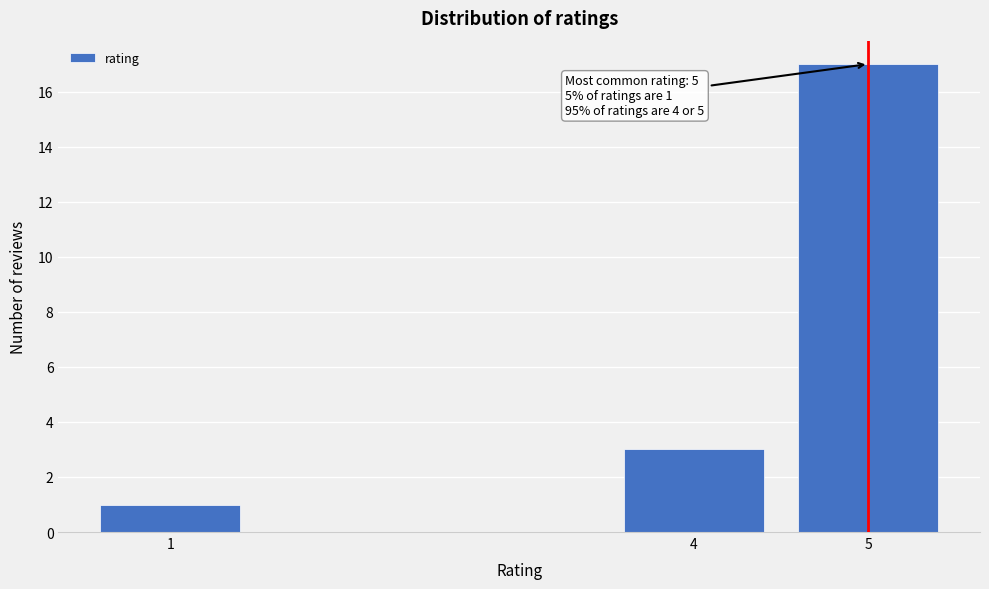

Reading right to left, list all the values displayed in this chart.

5=17	4=3	1=1